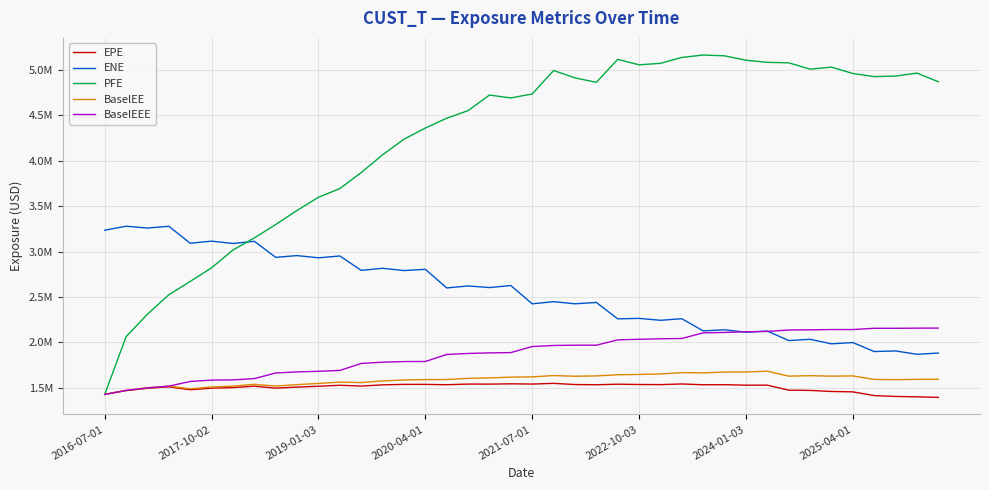

Does the chart display data point markers on the line(s)?

No